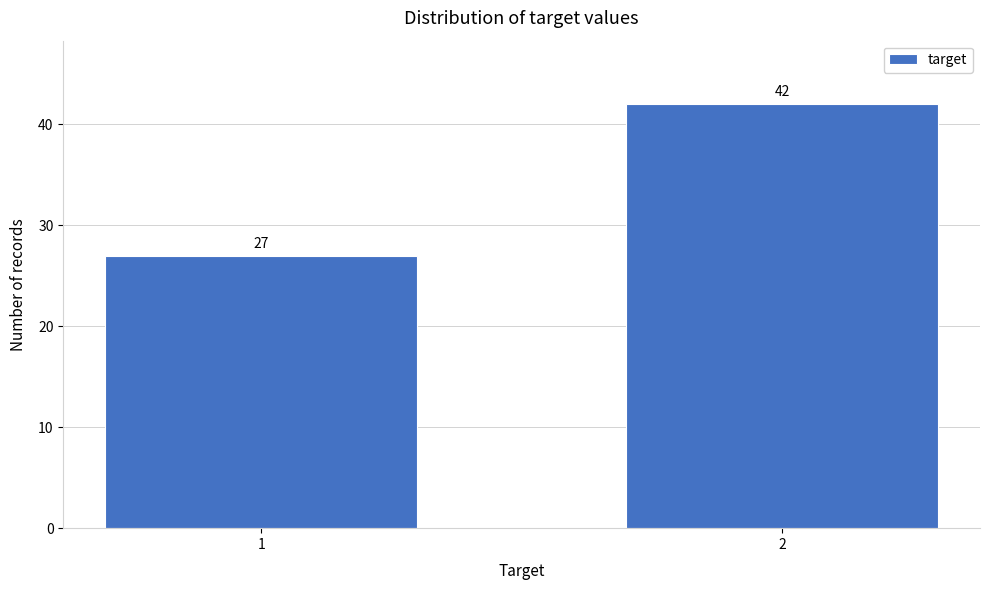

Reading right to left, list all the values displayed in this chart.

42	27